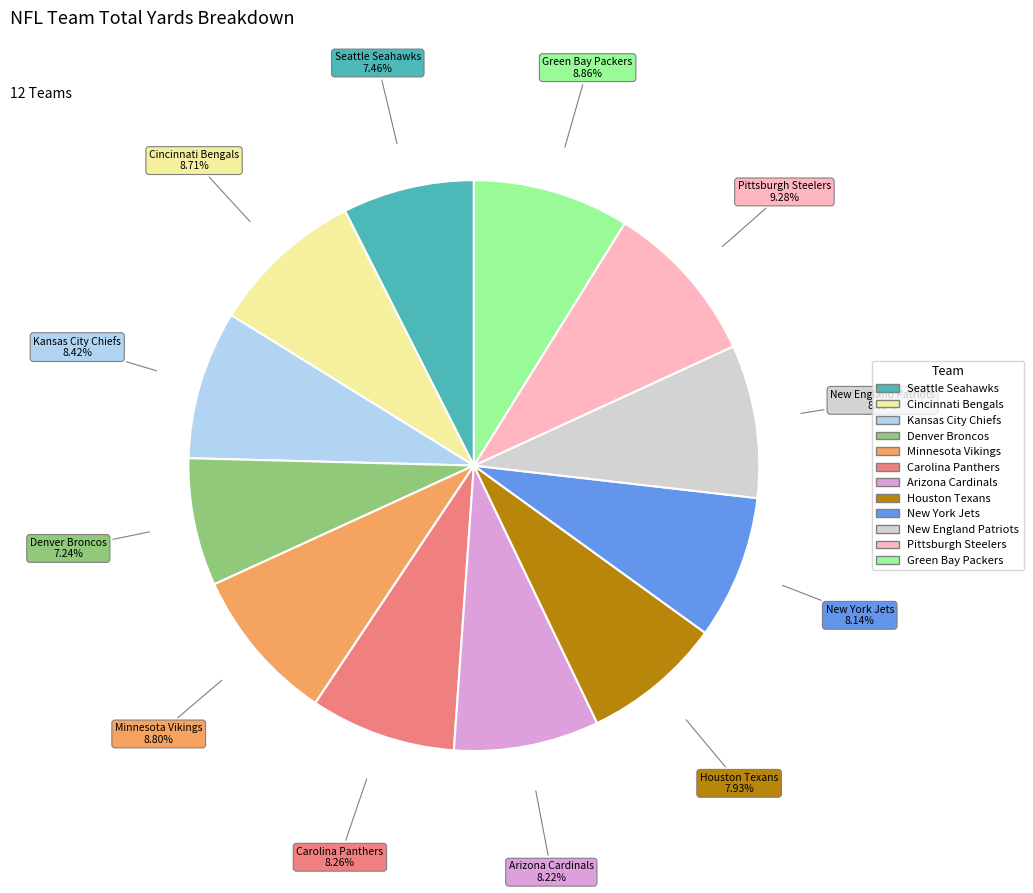

How many segments does this pie chart have?

12